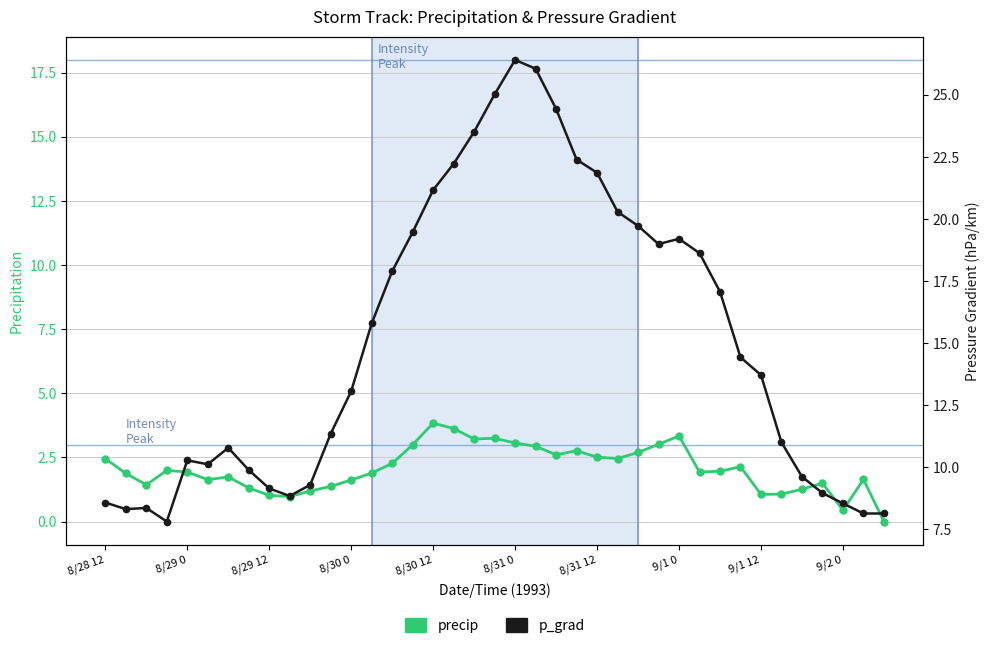

List the labels in order of p_grad value, largest first.

20, 21, 19, 22, 18, 23, 17, 24, 16, 25, 26, 15, 28, 27, 29, 14, 30, 13, 31, 32, 12, 11, 33, 8/31 12, 8/30 12, 8/31 0, 9/1 0, 34, 10, 9/1 12, 35, 9/2 0, 8/28 12, 36, 8/29 12, 8/29 0, 37, 38, 8/30 0